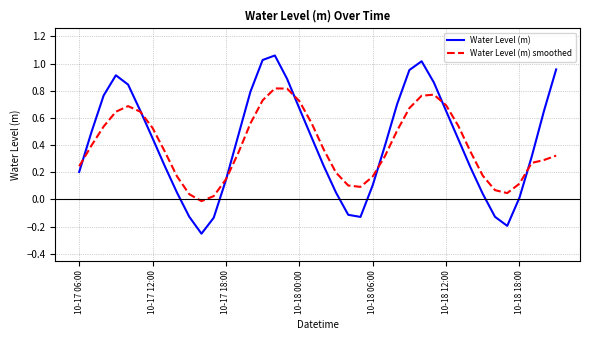

Which series has the widest spread of values?

Water Level (m)